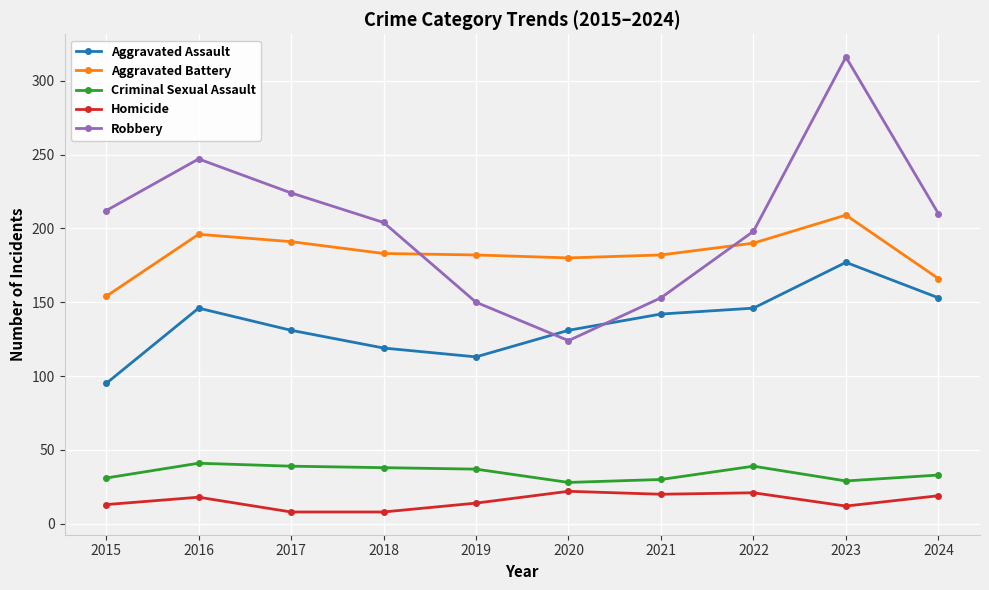

What is the total value across all series at 2020?

485